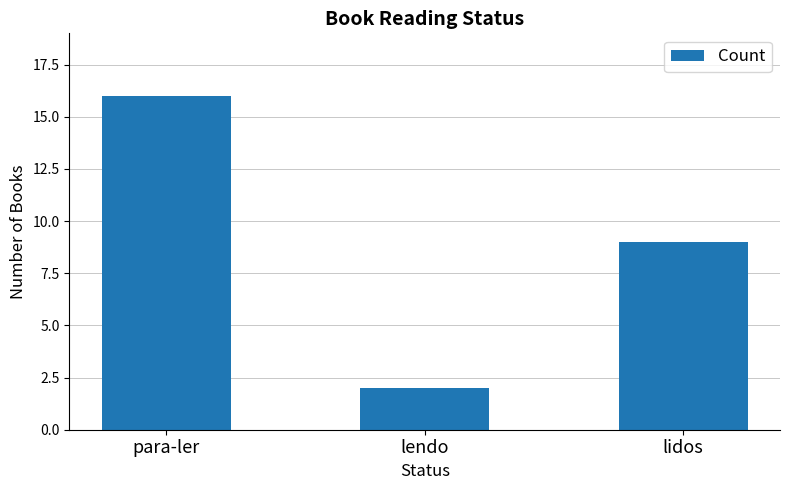

The chart shows a value of 5 at lidos. True or false?

False